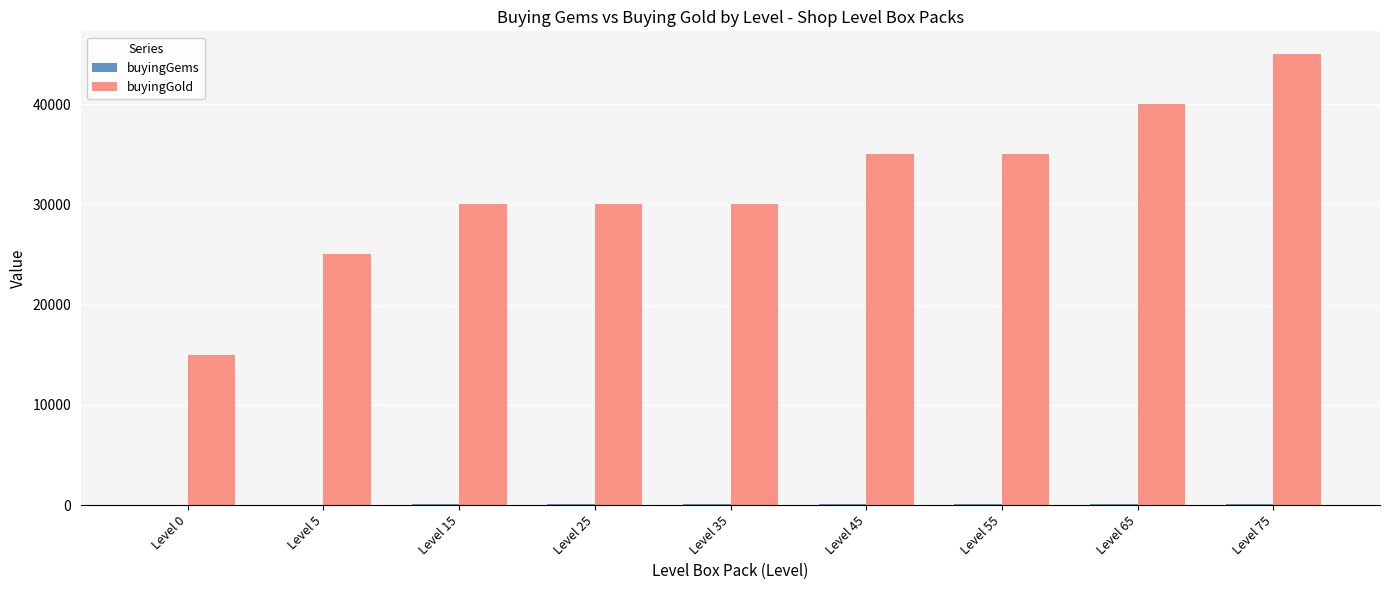

Which series has the largest total across all categories?

buyingGold